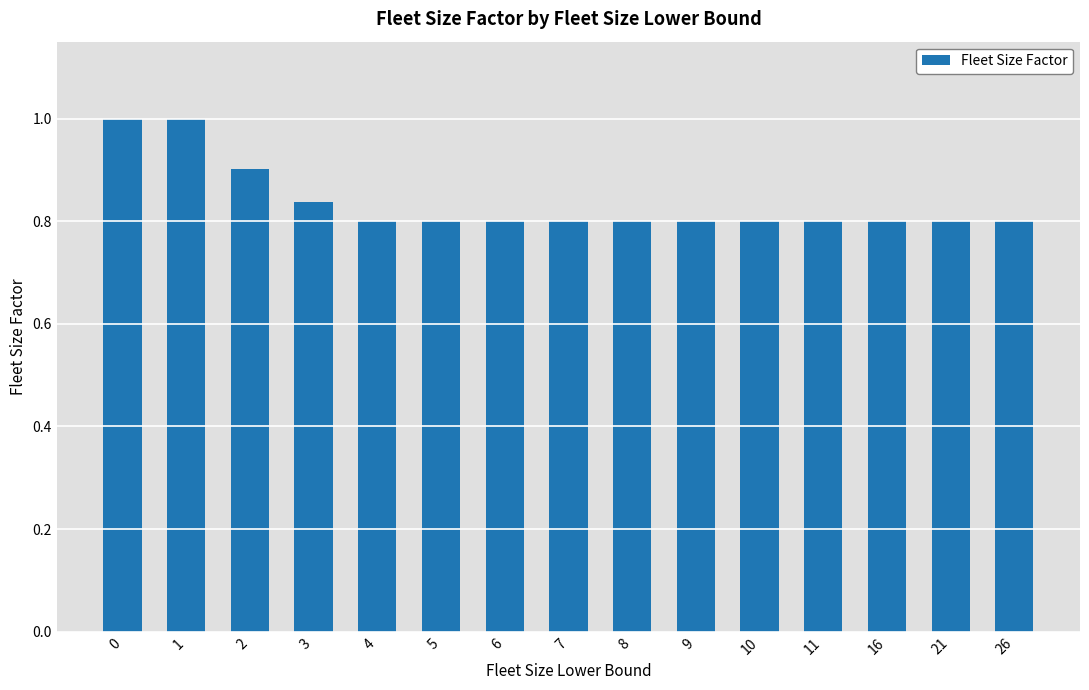

The chart shows a value of 1.4 at 26. True or false?

False